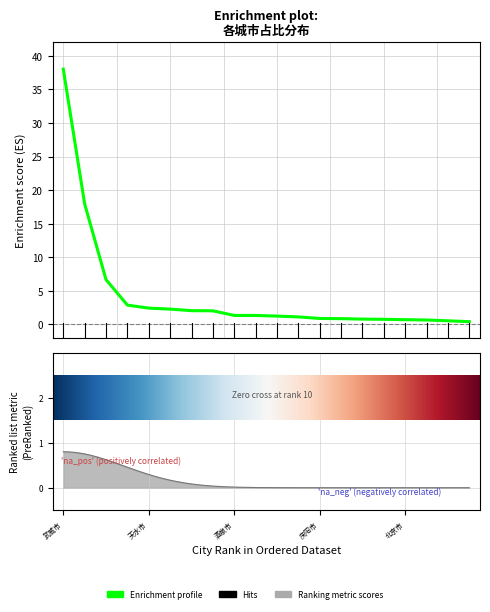

Count the number of categories in the chart.

20